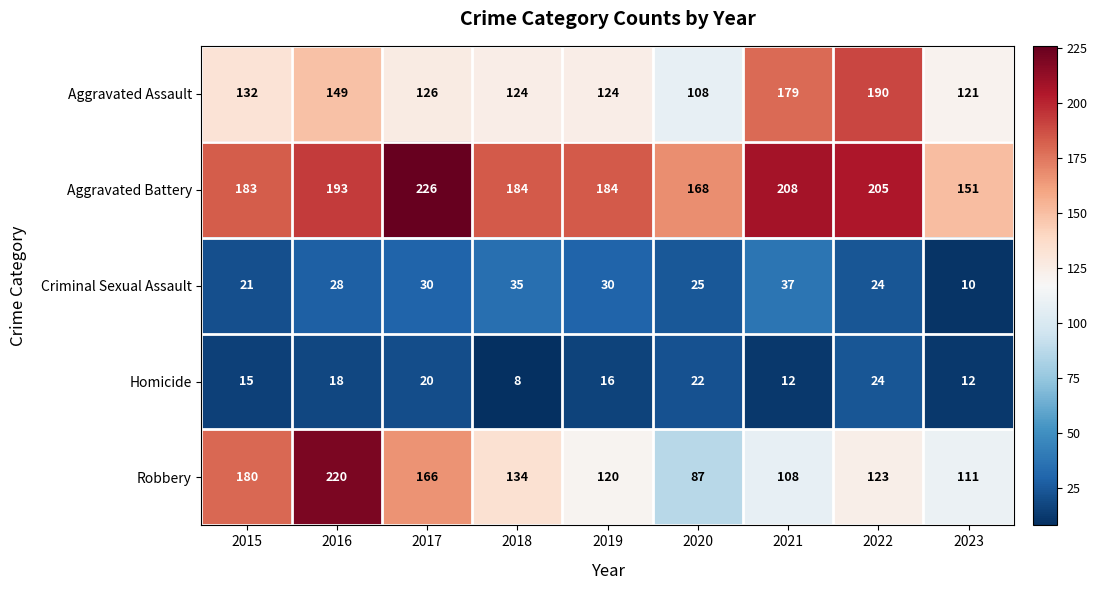

What is the difference between the maximum and minimum values in the Homicide series?

16